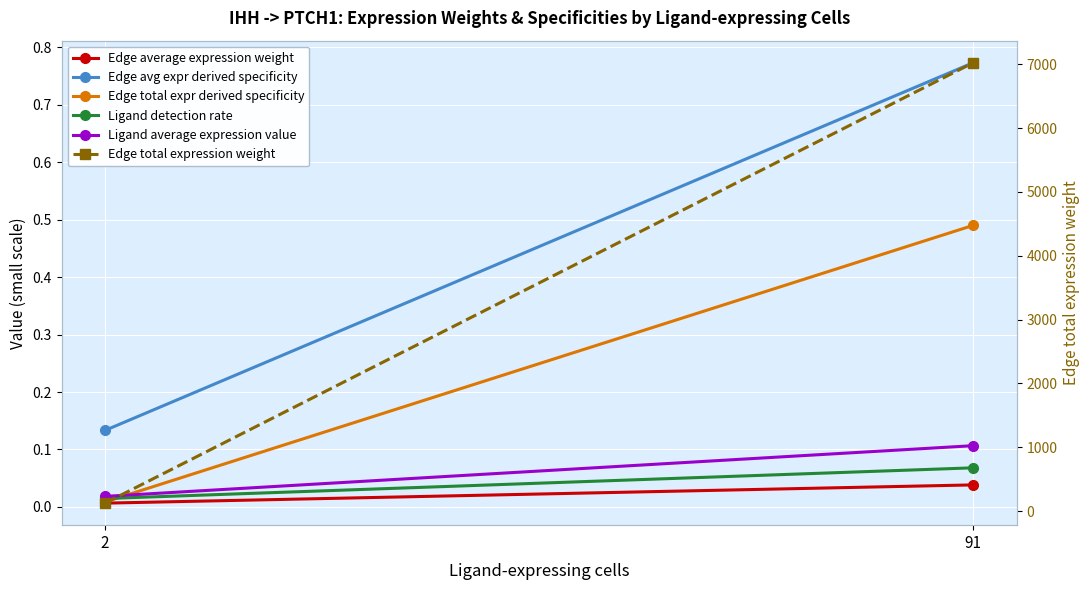

At 2, list the series in order from smallest to largest.

Edge average expression weight, Edge total expr derived specificity, Ligand detection rate, Ligand average expression value, Edge avg expr derived specificity, Edge total expression weight